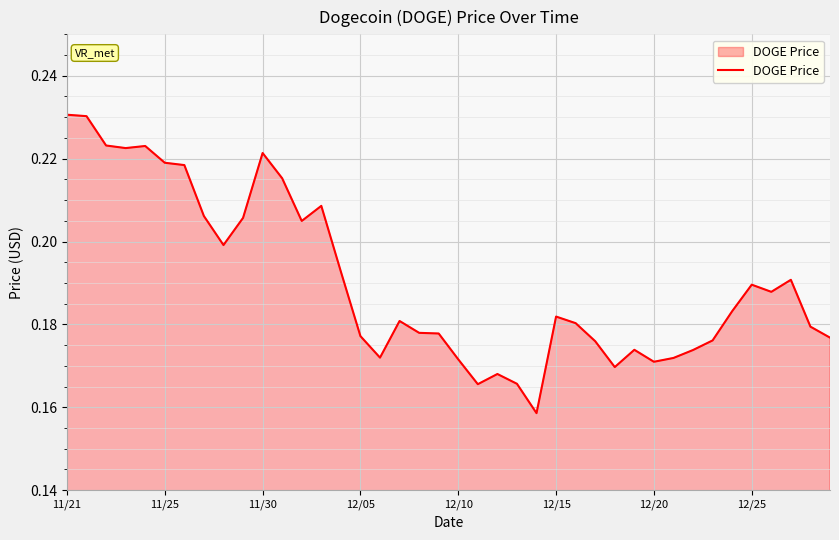

How many lines are shown in the chart?

1